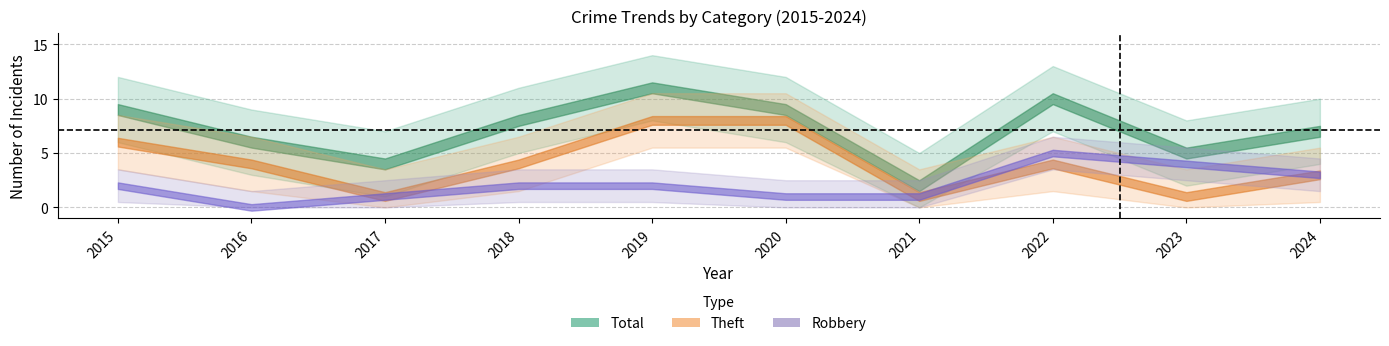

Which has a higher value, 2022 or 2024?

2022